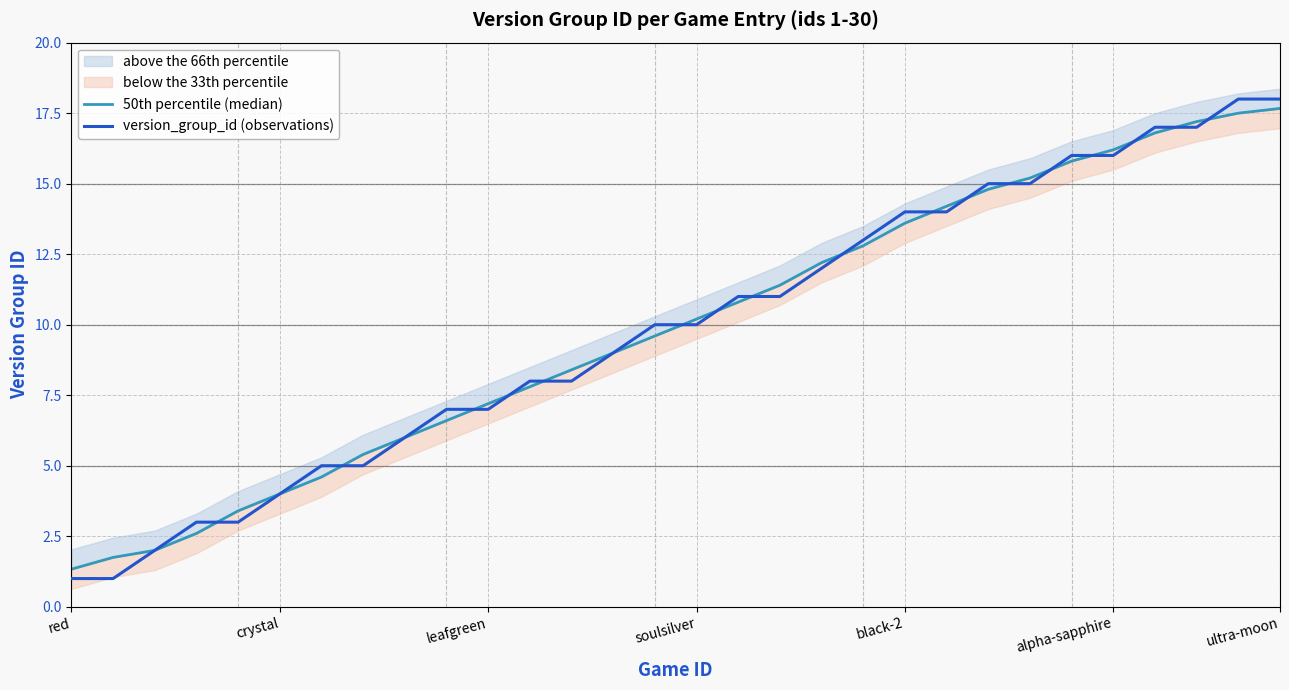

True or false: version_group_id (observations) has more than 2 points higher than both neighbors.

False